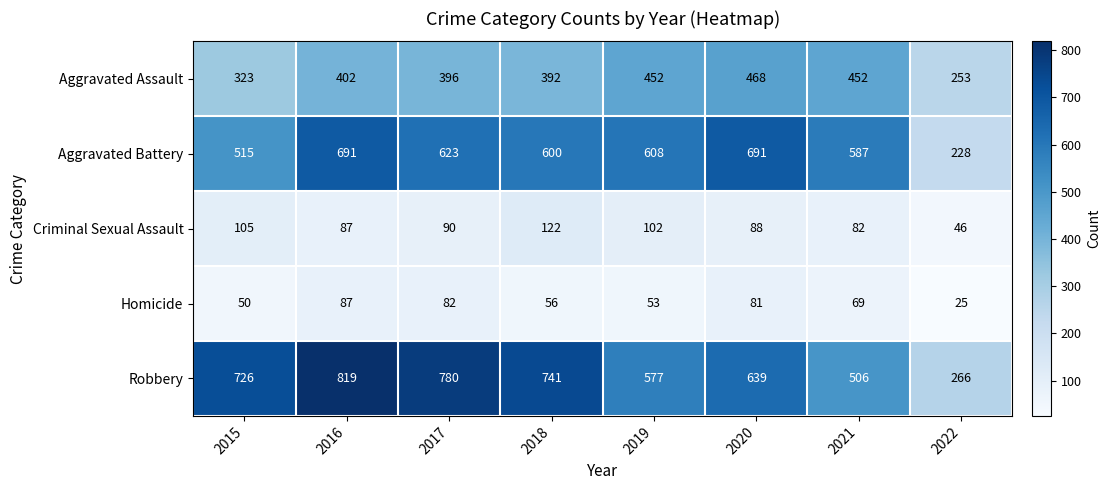

List the labels in order of Robbery value, smallest first.

2022, 2021, 2019, 2020, 2015, 2018, 2017, 2016